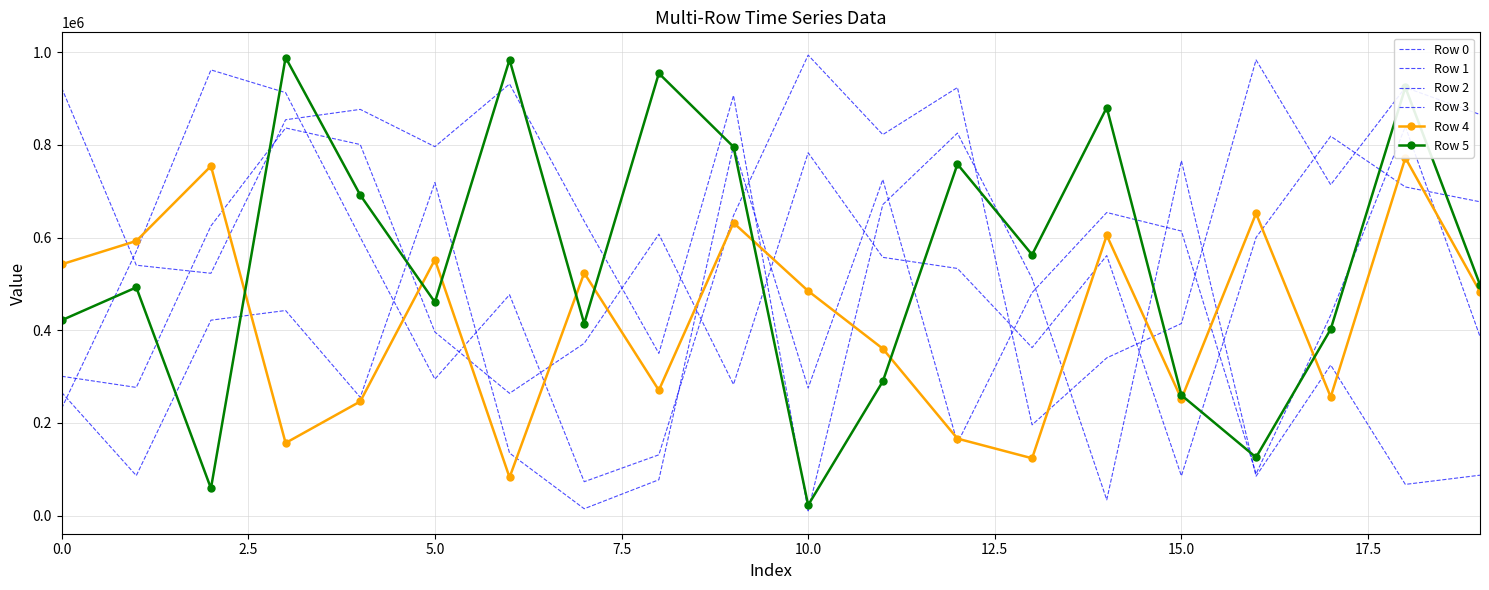

At how many categories does at least one series exceed 428002?

20